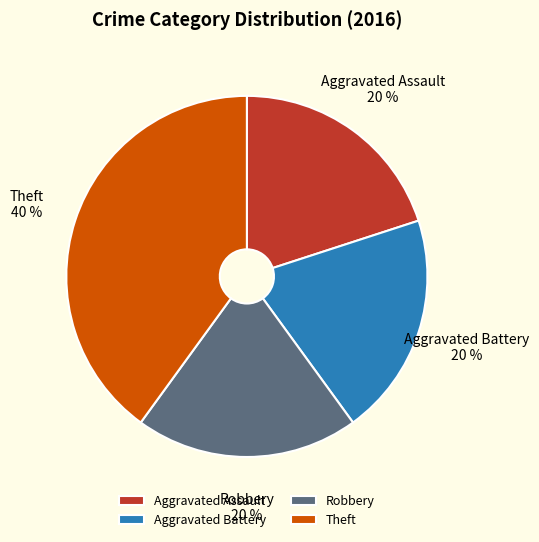

What is the ratio of the value at Aggravated Assault to the value at Theft?

0.5